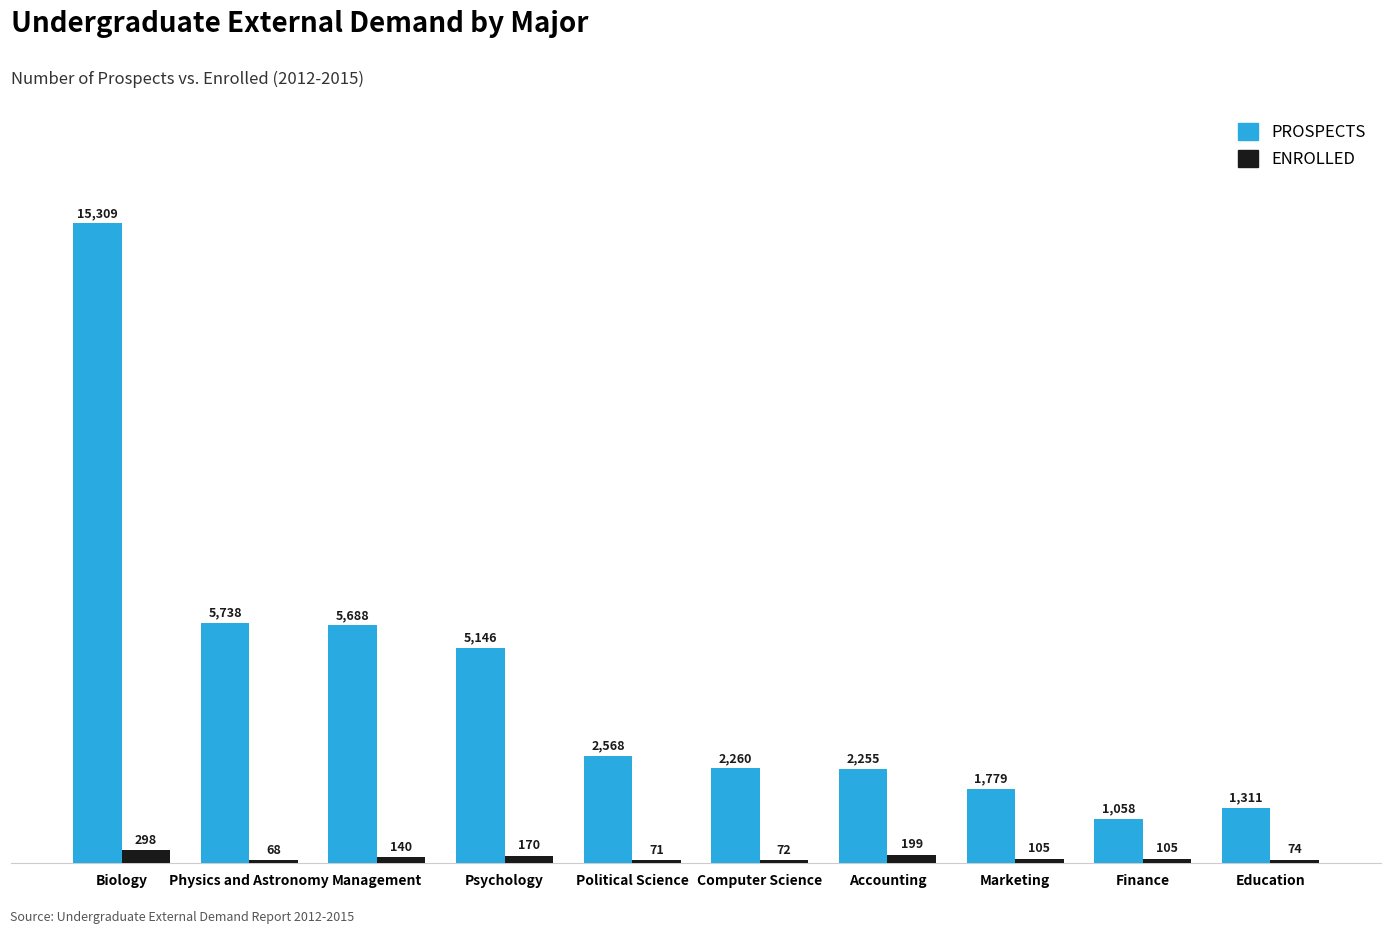

What is the difference between the PROSPECTS values at Management and Finance?

4630